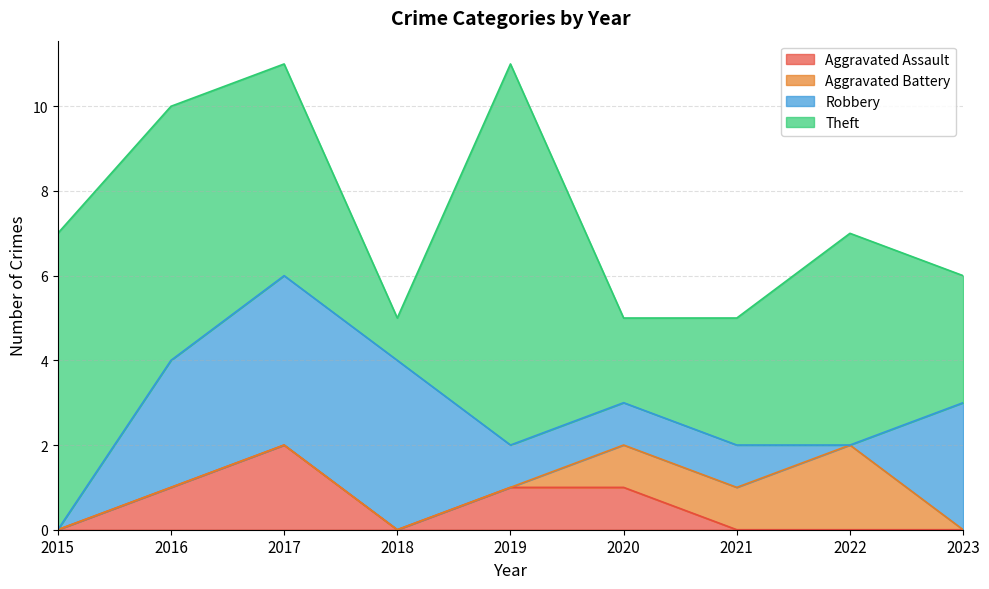

What is the spread (max minus min) of values at 2015?

7